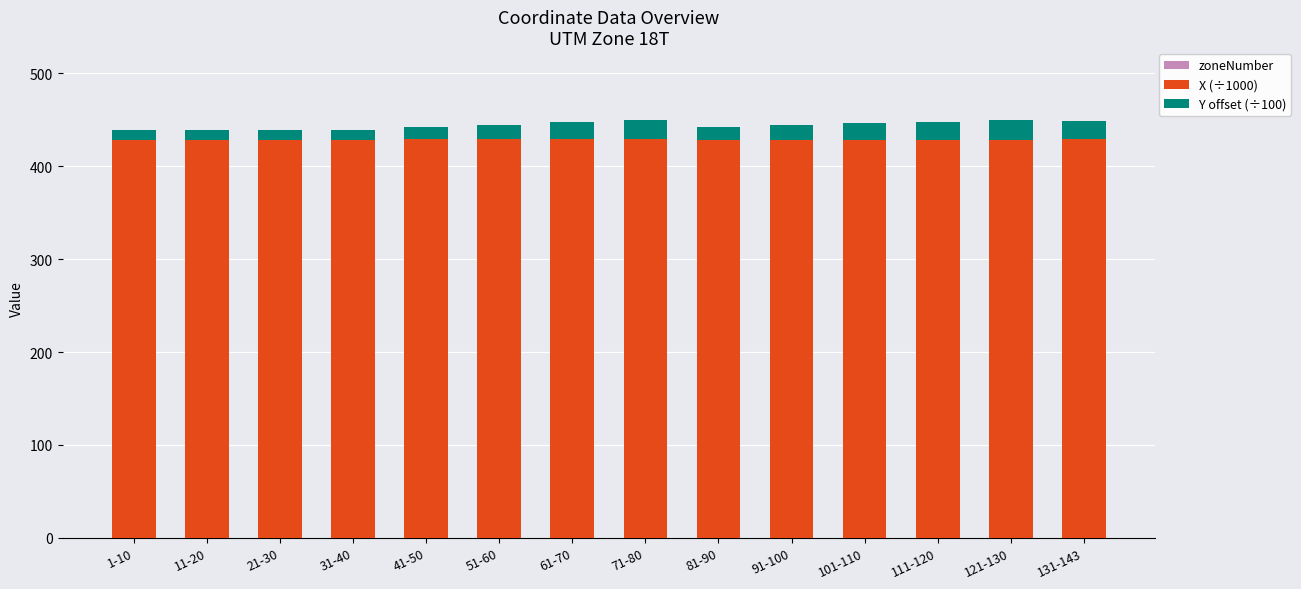

How many groups of bars are there?

14